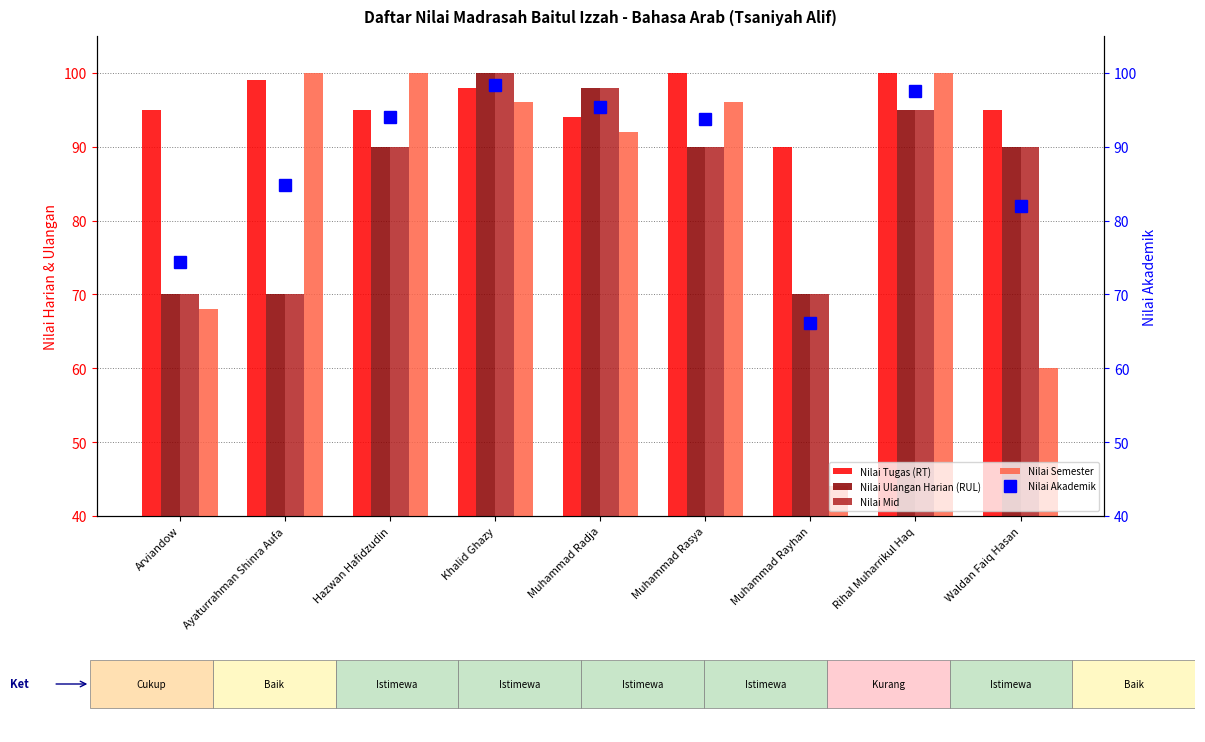

At how many categories does at least one series exceed 94?

8